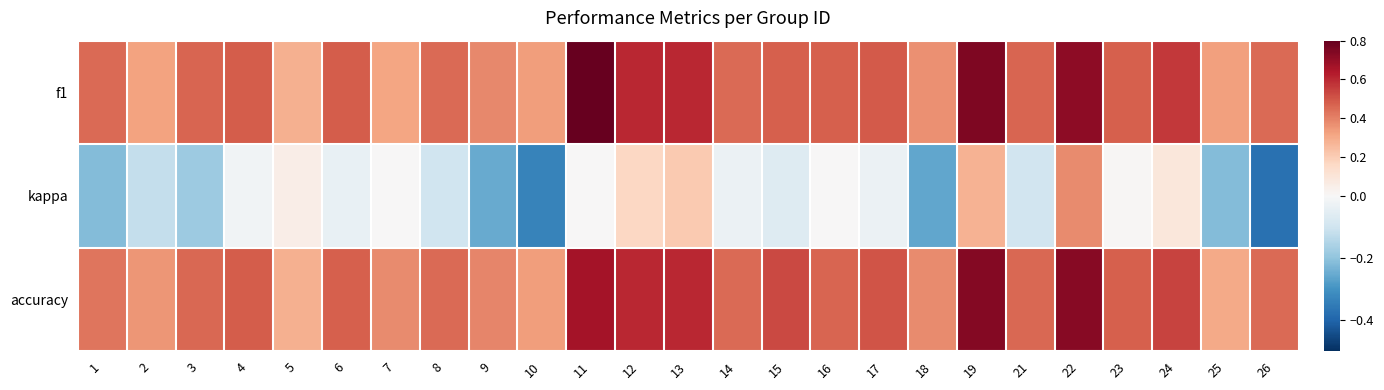

Reading right to left, extract all data points from this chart.

f1: 26=0.5	25=0.3	24=0.6	23=0.5	22=0.7	21=0.5	19=0.7	18=0.4	17=0.5	16=0.5	15=0.5	14=0.5	13=0.6	12=0.6	11=0.8	10=0.3	9=0.4	8=0.5	7=0.3	6=0.5	5=0.3	4=0.5	3=0.5	2=0.3	1=0.5
kappa: 26=-0.4	25=-0.2	24=0.1	23=0.0	22=0.4	21=-0.1	19=0.3	18=-0.3	17=-0.0	16=0.0	15=-0.1	14=-0.0	13=0.2	12=0.2	11=0.0	10=-0.3	9=-0.3	8=-0.1	7=0.0	6=-0.0	5=0.1	4=-0.0	3=-0.2	2=-0.1	1=-0.2
accuracy: 26=0.5	25=0.3	24=0.5	23=0.5	22=0.7	21=0.5	19=0.7	18=0.4	17=0.5	16=0.5	15=0.5	14=0.5	13=0.6	12=0.6	11=0.7	10=0.3	9=0.4	8=0.5	7=0.4	6=0.5	5=0.3	4=0.5	3=0.5	2=0.4	1=0.4